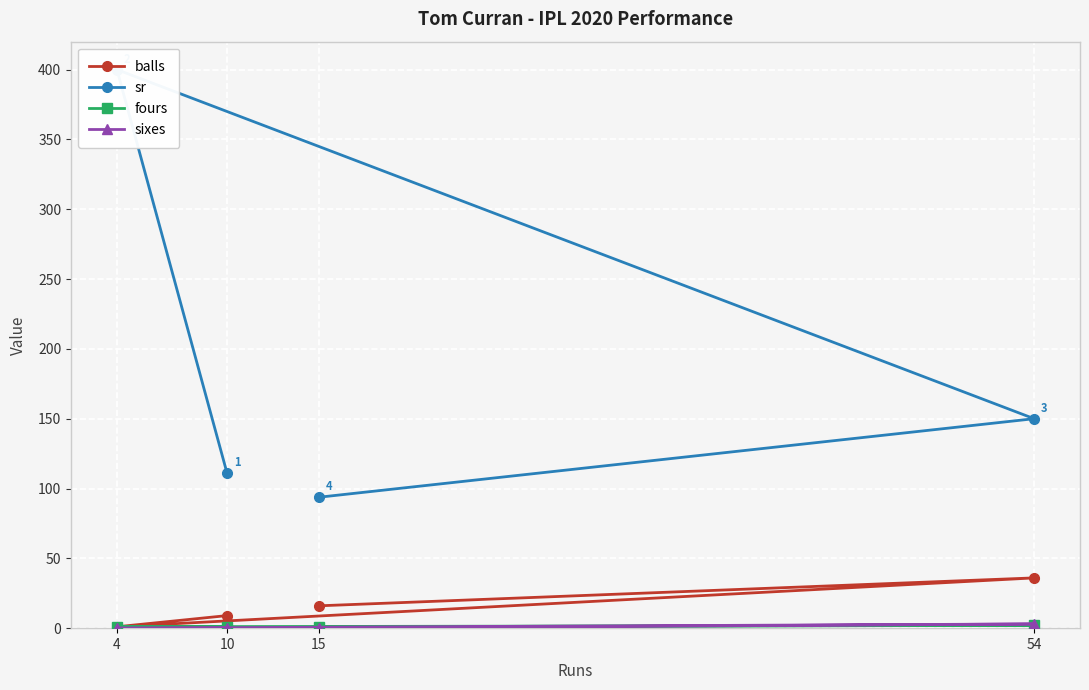

What is the highest value of the balls series?

36